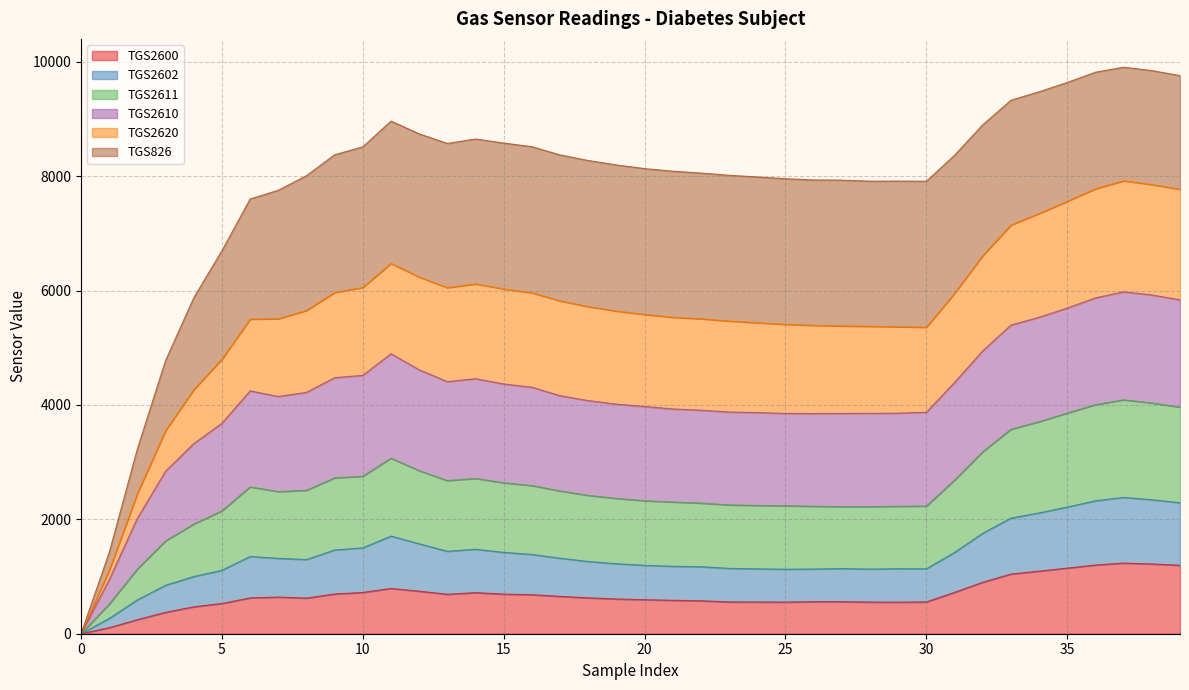

How many interior local peaks does the TGS2610 series have?

4